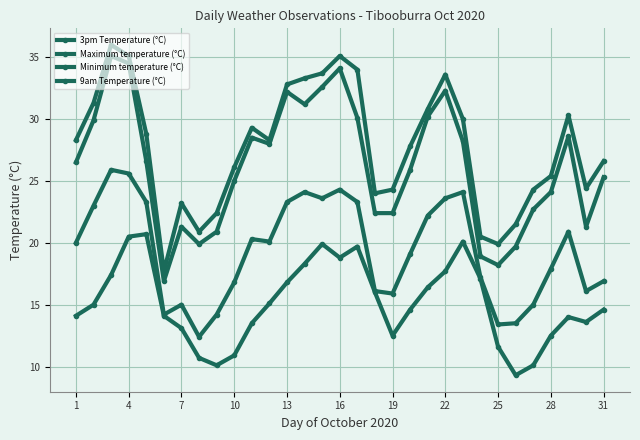

Where is 9am Temperature (°C) nearest to the value 19?

19